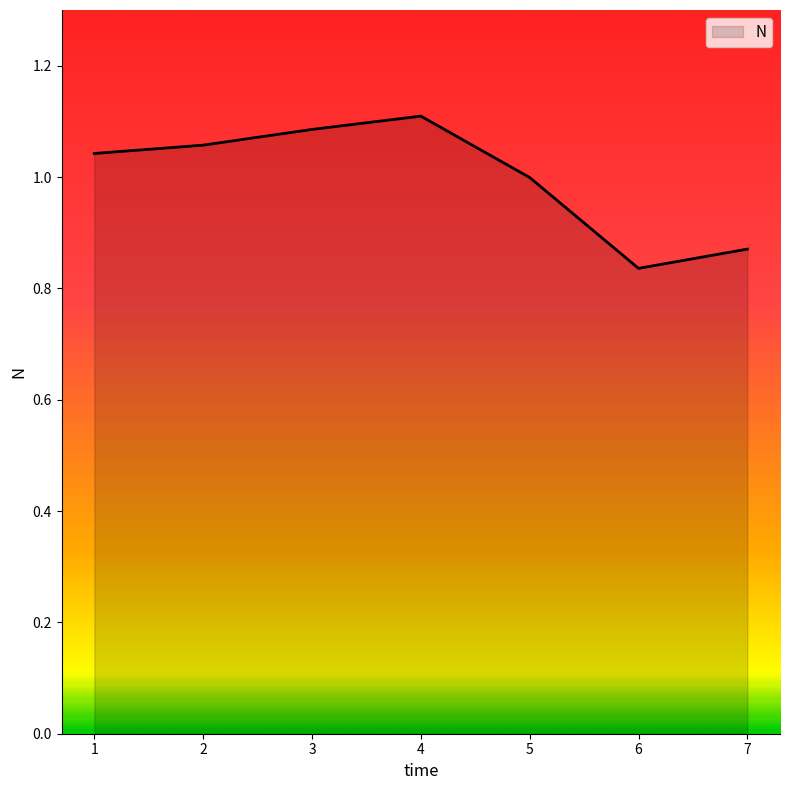

What is the difference between the maximum and minimum values?

0.3